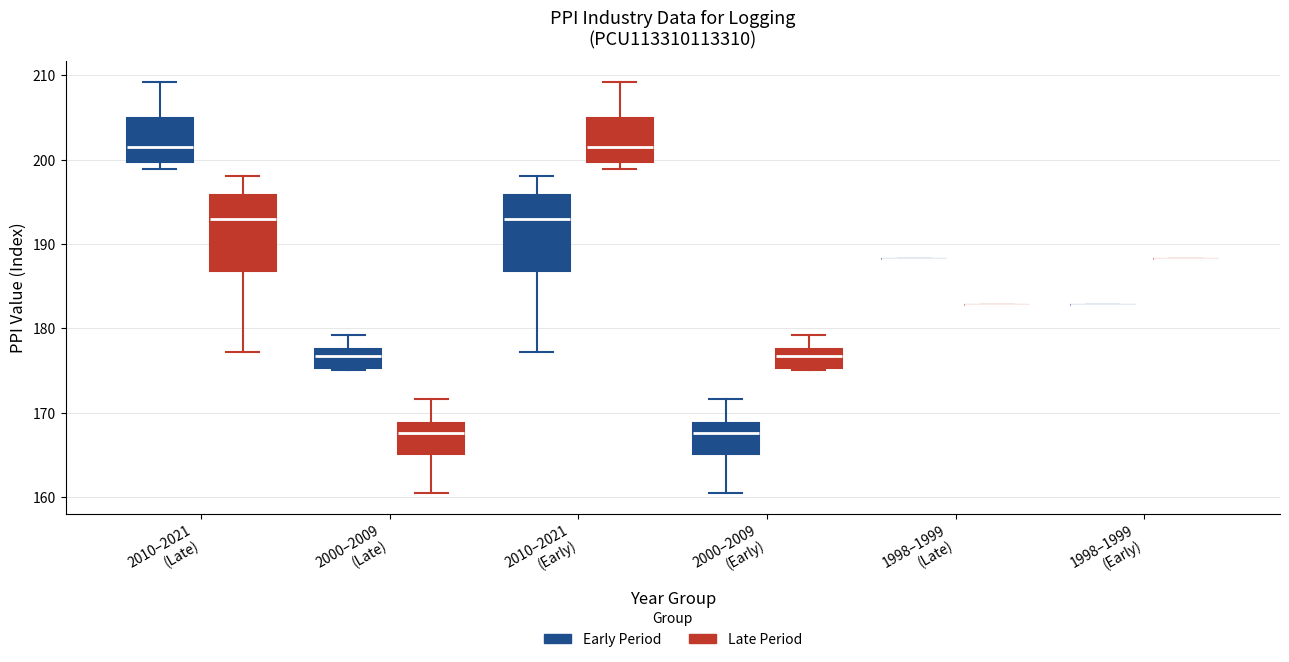

Reading left to right, read every box against the y-axis: the position of its median line, the range the box covers, and the ends of its whiskers. The values are not printed on the chart, so give them approximately, as read against the axis.

2010–2021 (Late) (Early Period): median 202, box 200 to 205, whiskers 199 to 209
2010–2021 (Late) (Late Period): median 193, box 187 to 196, whiskers 177 to 198
2000–2009 (Late) (Early Period): median 177, box 175 to 178, whiskers 175 to 179
2000–2009 (Late) (Late Period): median 168, box 165 to 169, whiskers 160 to 172
2010–2021 (Early) (Early Period): median 193, box 187 to 196, whiskers 177 to 198
2010–2021 (Early) (Late Period): median 202, box 200 to 205, whiskers 199 to 209
2000–2009 (Early) (Early Period): median 168, box 165 to 169, whiskers 160 to 172
2000–2009 (Early) (Late Period): median 177, box 175 to 178, whiskers 175 to 179
1998–1999 (Late) (Early Period): box collapsed to a line at 188, whiskers 188 to 188
1998–1999 (Late) (Late Period): box collapsed to a line at 183, whiskers 183 to 183
1998–1999 (Early) (Early Period): box collapsed to a line at 183, whiskers 183 to 183
1998–1999 (Early) (Late Period): box collapsed to a line at 188, whiskers 188 to 188